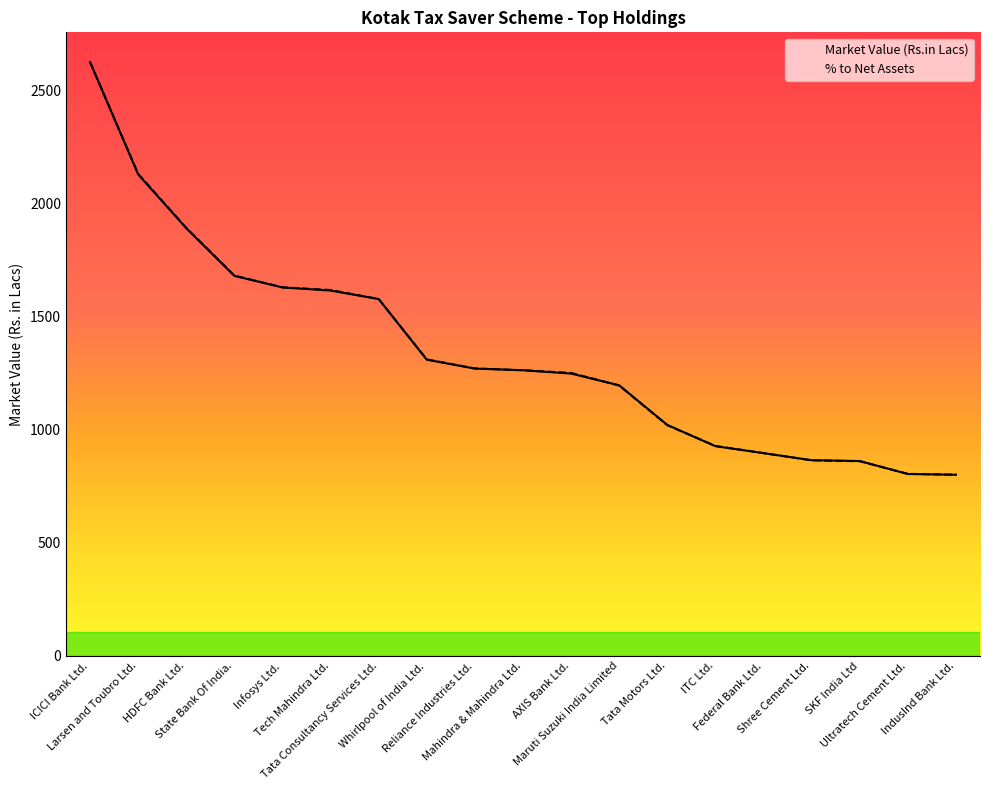

What is the average value of the % to Net Assets series?

1347.5